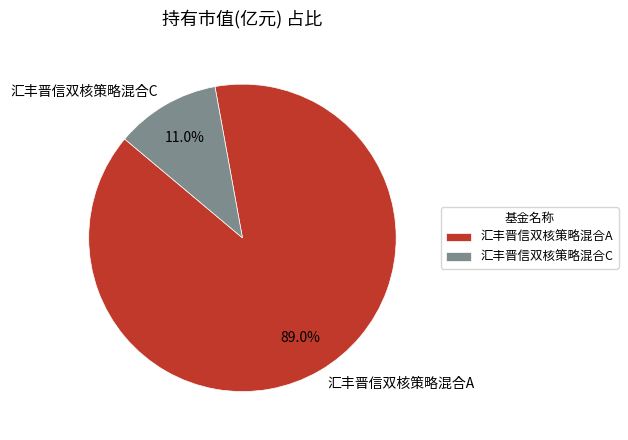

How many slices are in this pie chart?

2